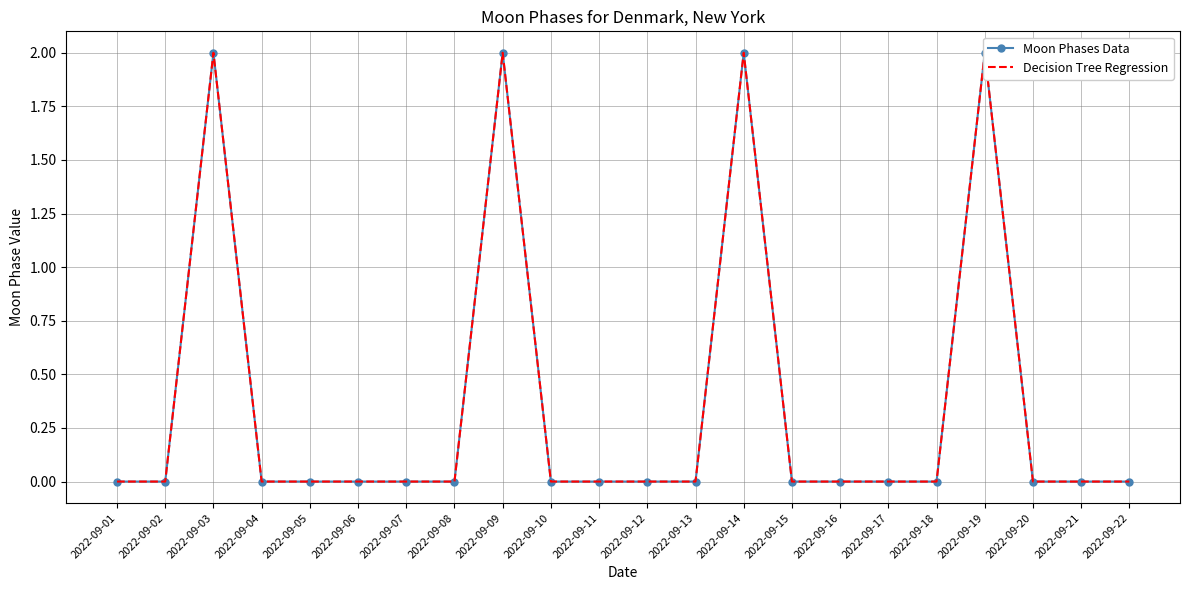

Is the value of Moon Phases Data at 2022-09-18 greater than the value of Decision Tree Regression at 2022-09-05?

No